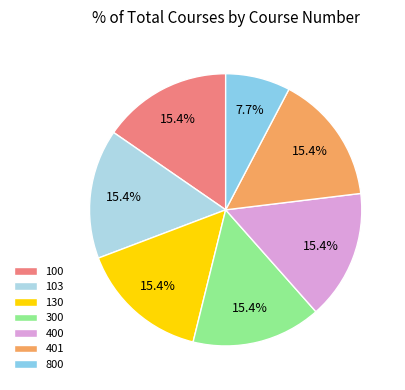

True or false: 800 accounts for 8% of the total.

True